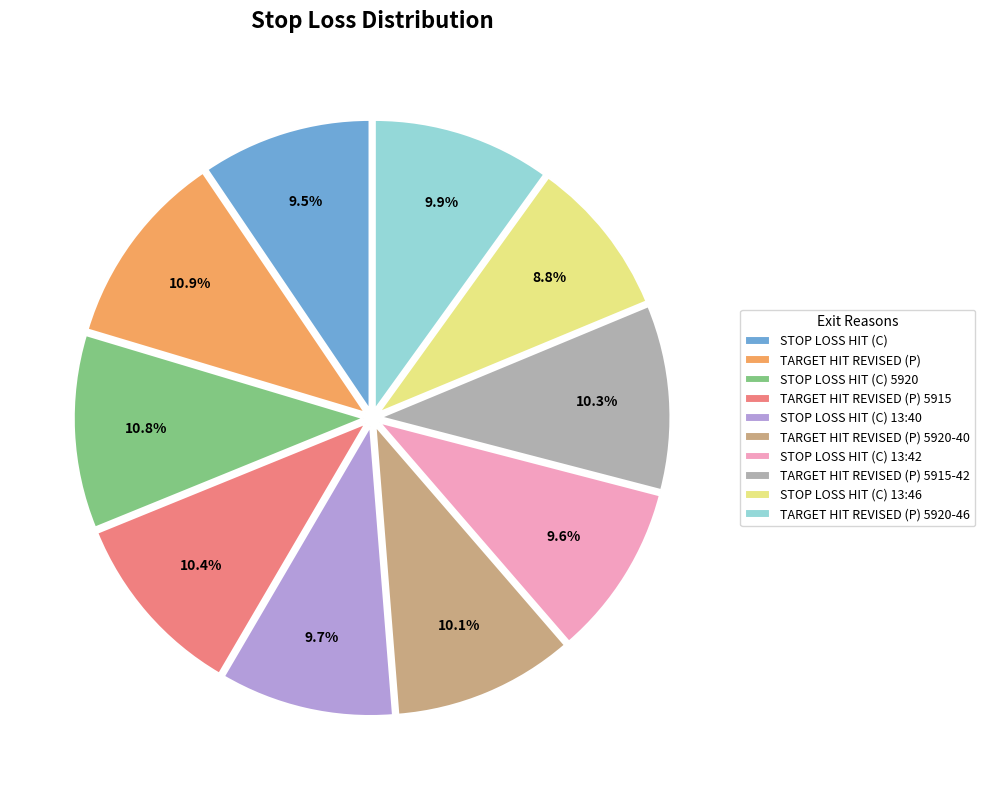

To the nearest percent, what portion does TARGET HIT REVISED (P) 5920-40 represent?

10%